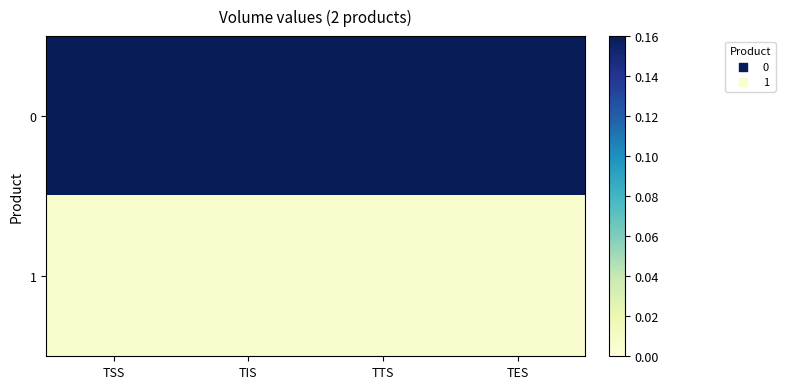

Count the number of categories in the chart.

4